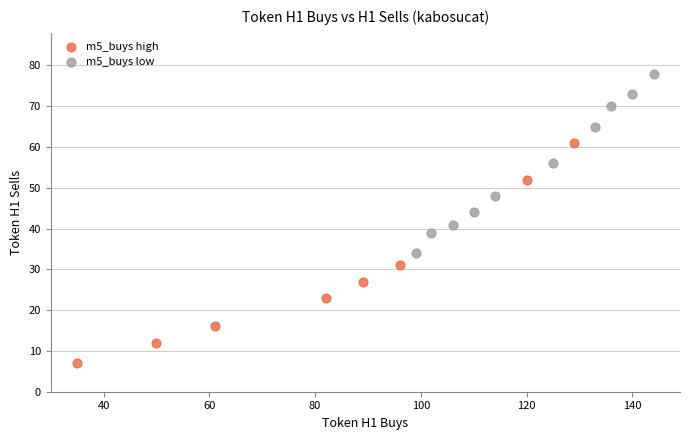

Which series has the widest spread of Y values?

m5_buys high